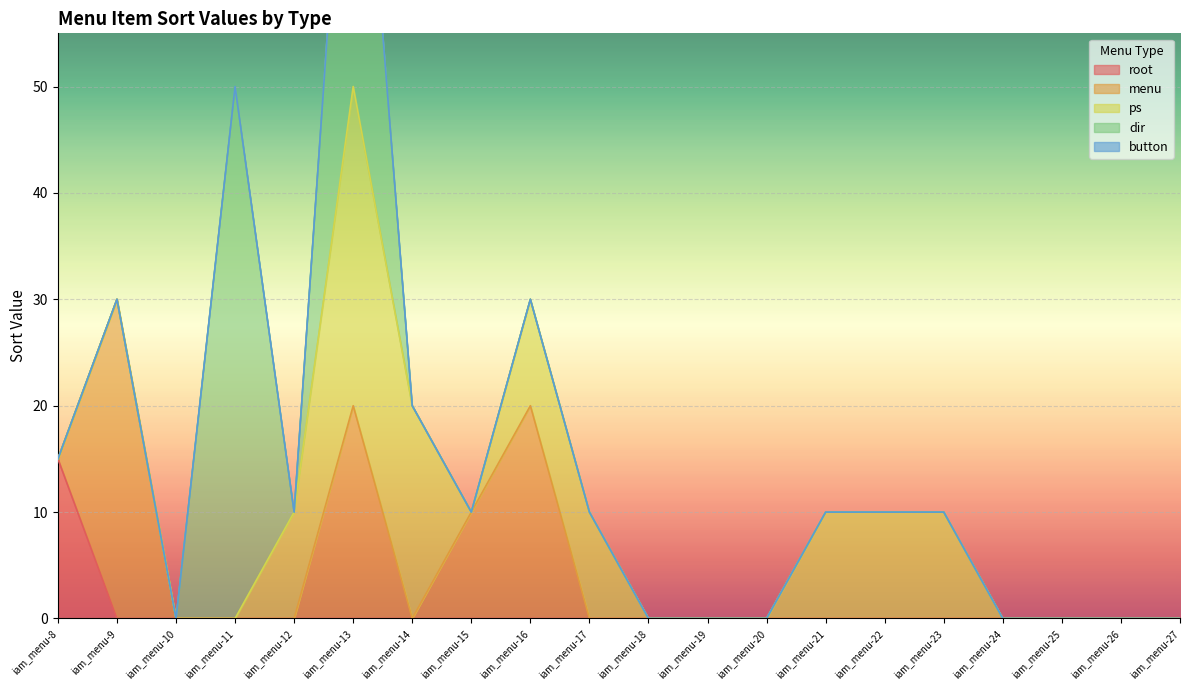

What are all the series names shown in the legend?

root, menu, ps, dir, button